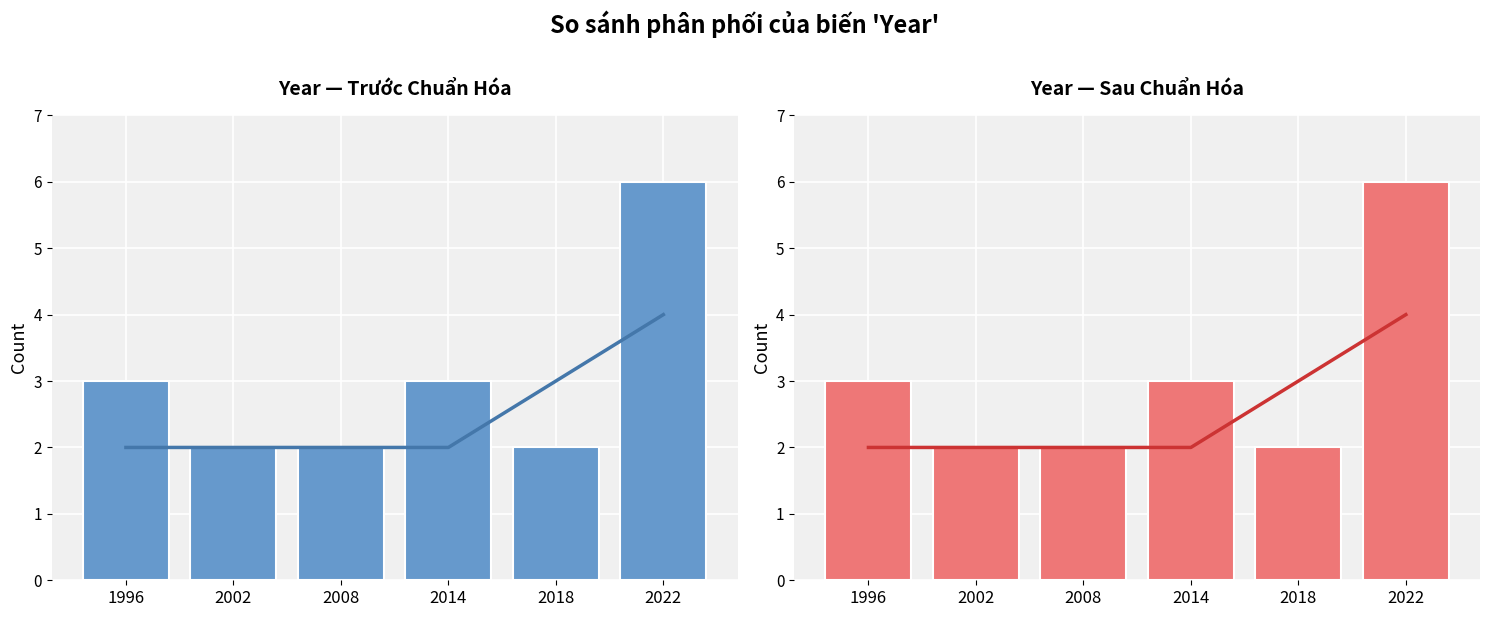

Which has a higher value, 2018 or 2008?

2018